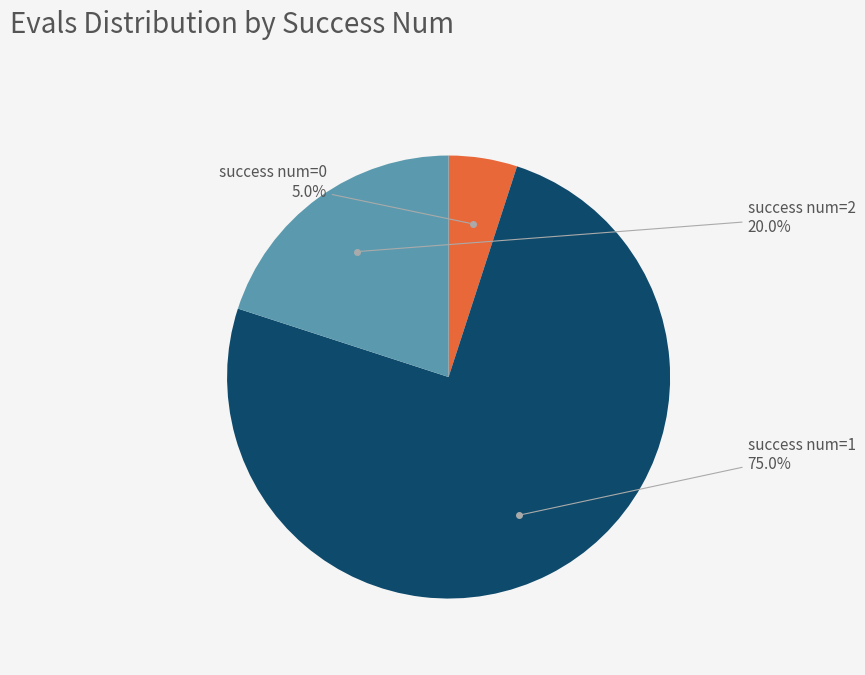

Is there a majority slice in this chart?

Yes